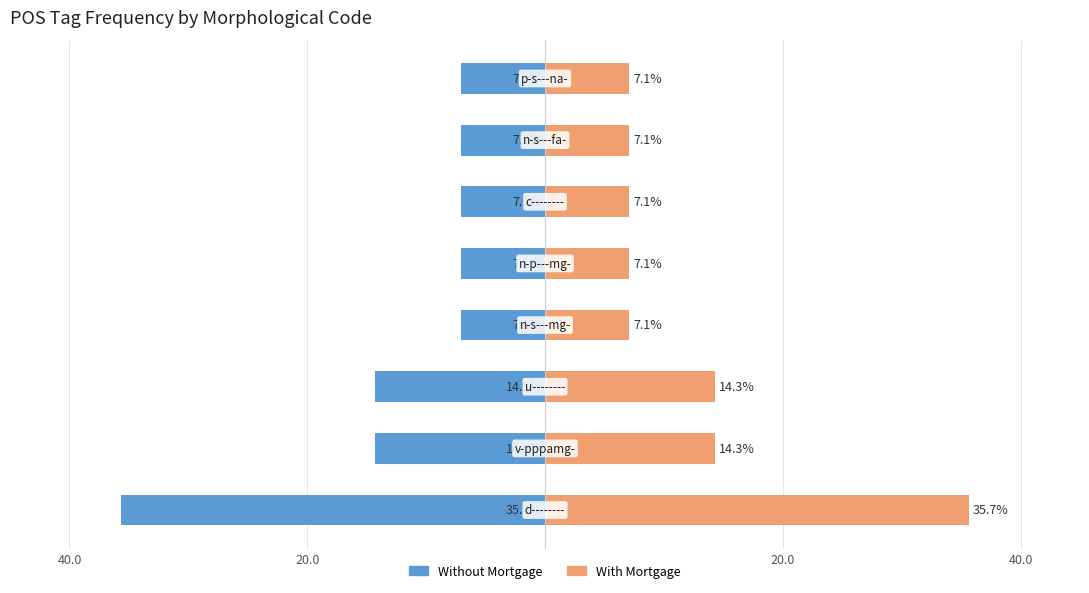

Rank the series by their average value, from lowest to highest.

Without Mortgage, With Mortgage